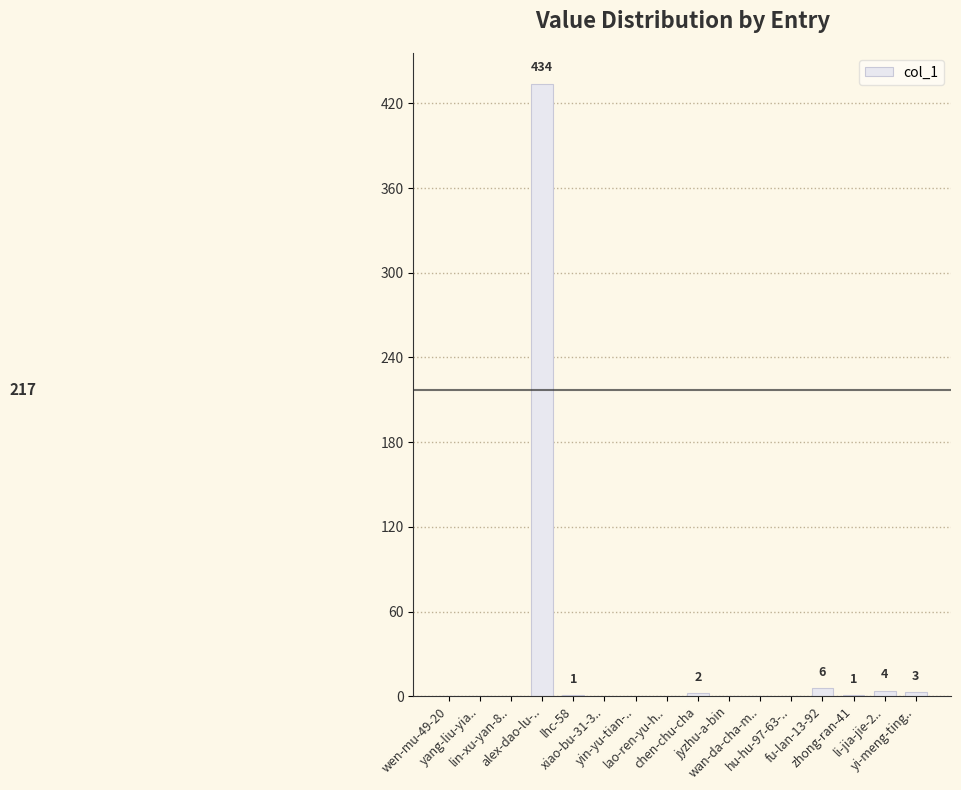

How many data points does each series have?

16